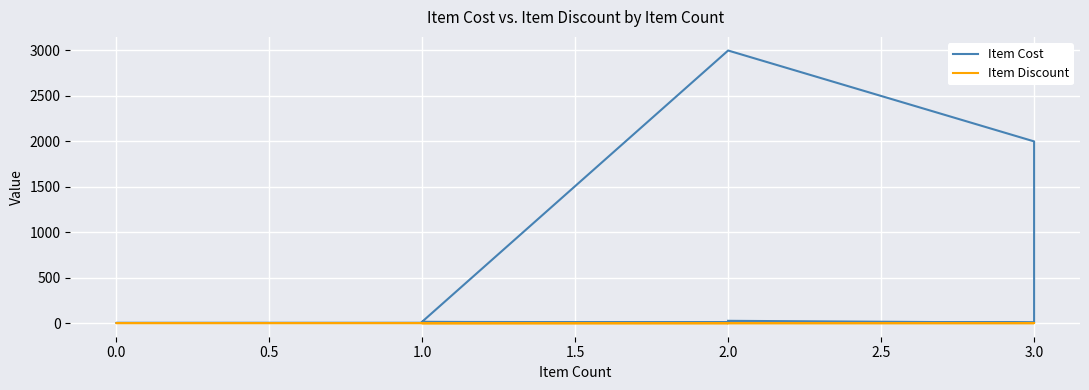

What is the value of the Item Discount point at the 7th from the left?

0.1